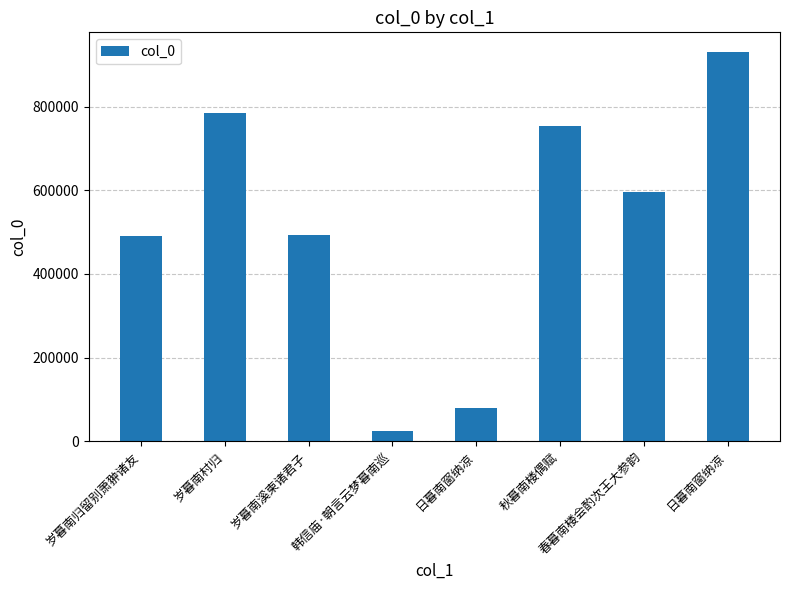

The chart shows a value of 1576774 at 日暮南窗纳凉. True or false?

False